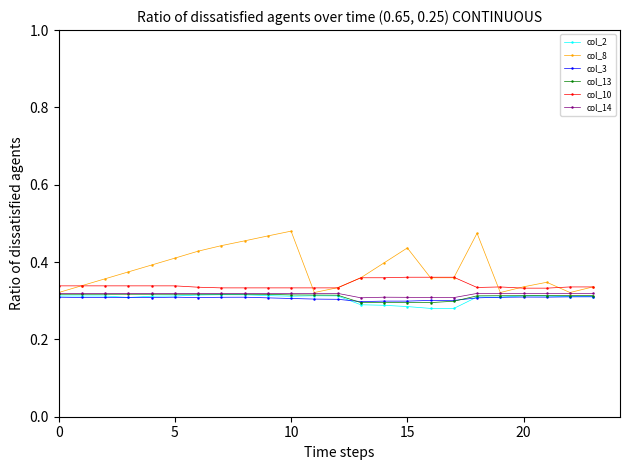

True or false: col_8 has more than 0 interior local peaks.

True